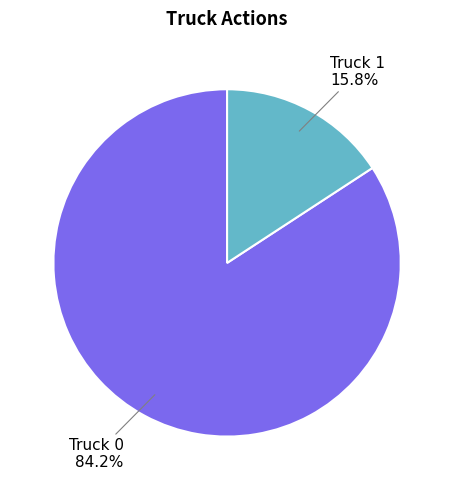

Is there any slice that represents more than half of the pie?

Yes